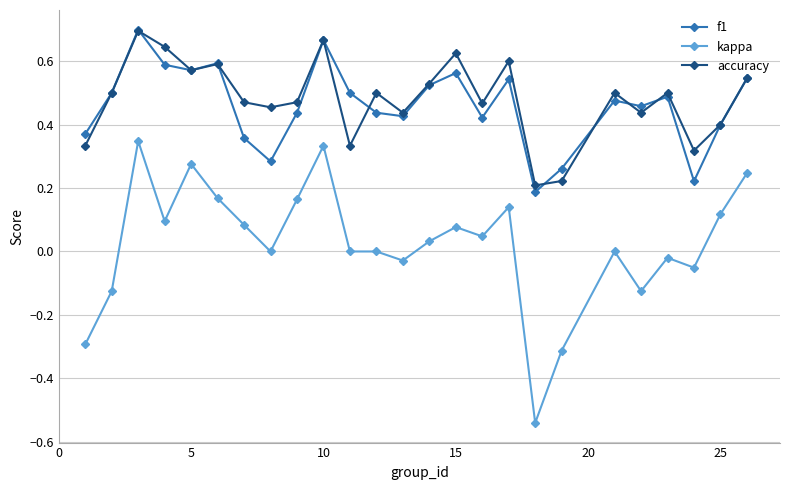

What is the difference between the second highest and minimum values in the kappa series?

0.9